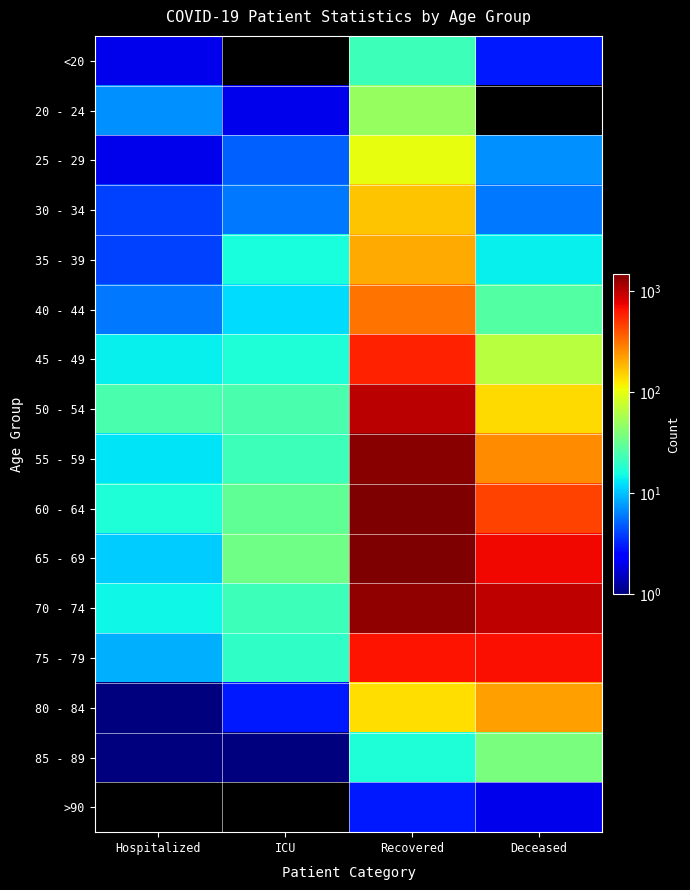

How many categories are shown in the chart?

4